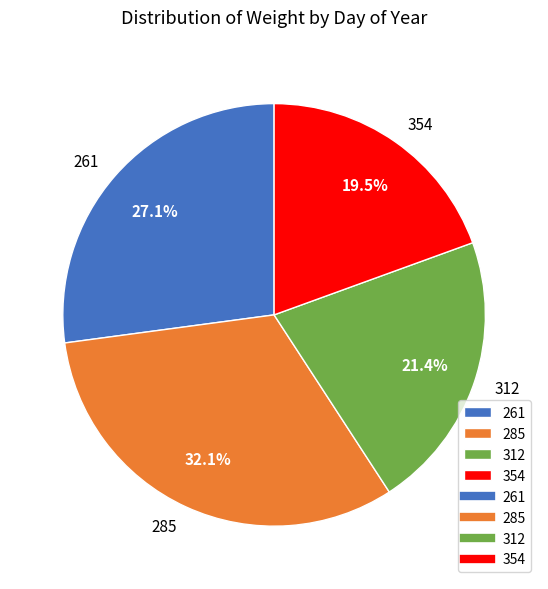

What is the total percentage of 285 and 312?

53.4%